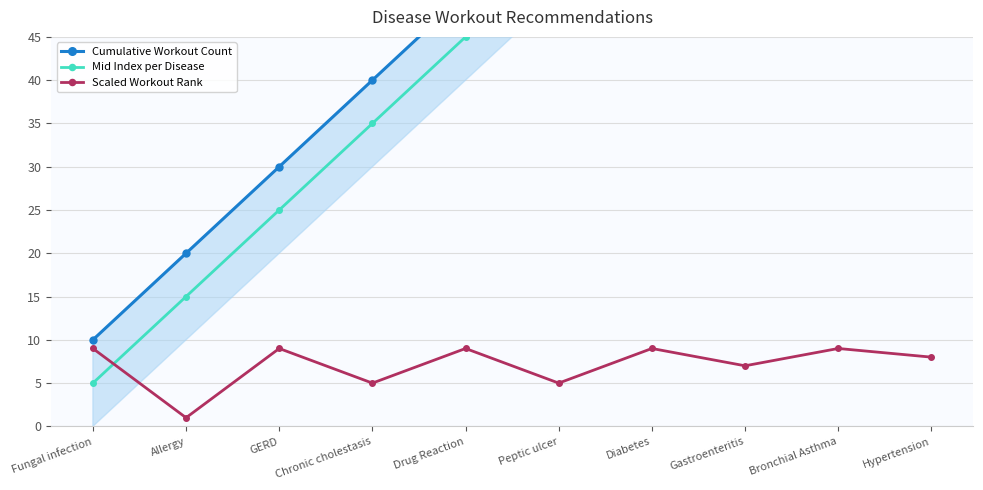

True or false: Scaled Workout Rank and Mid Index per Disease intersect in this chart.

True